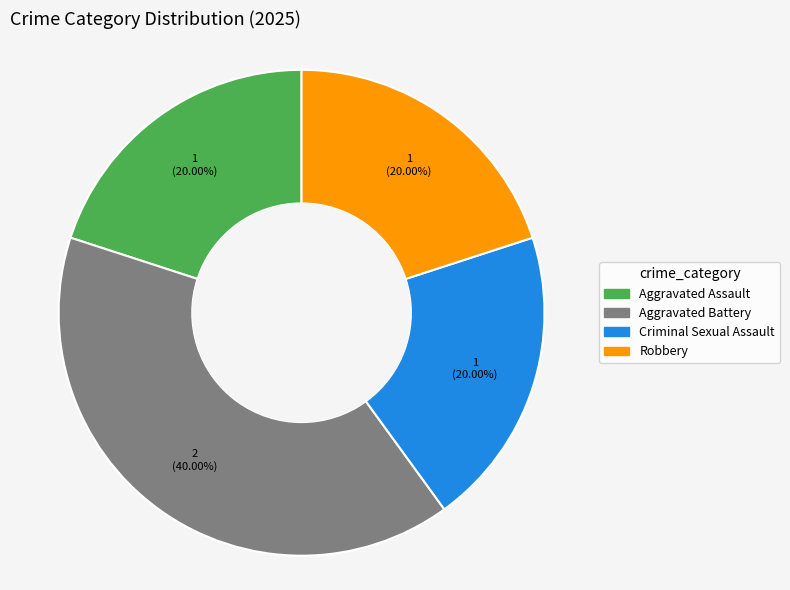

Combined, what portion of the pie is Aggravated Assault and Criminal Sexual Assault?

40.0%